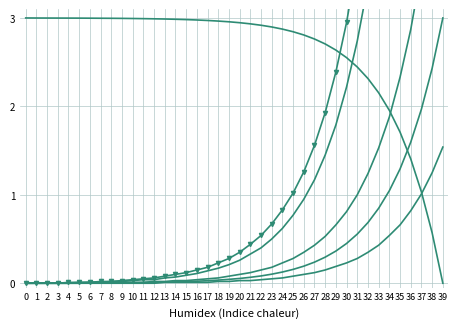

The value of col_1 at 38 is 0.6. True or false?

True